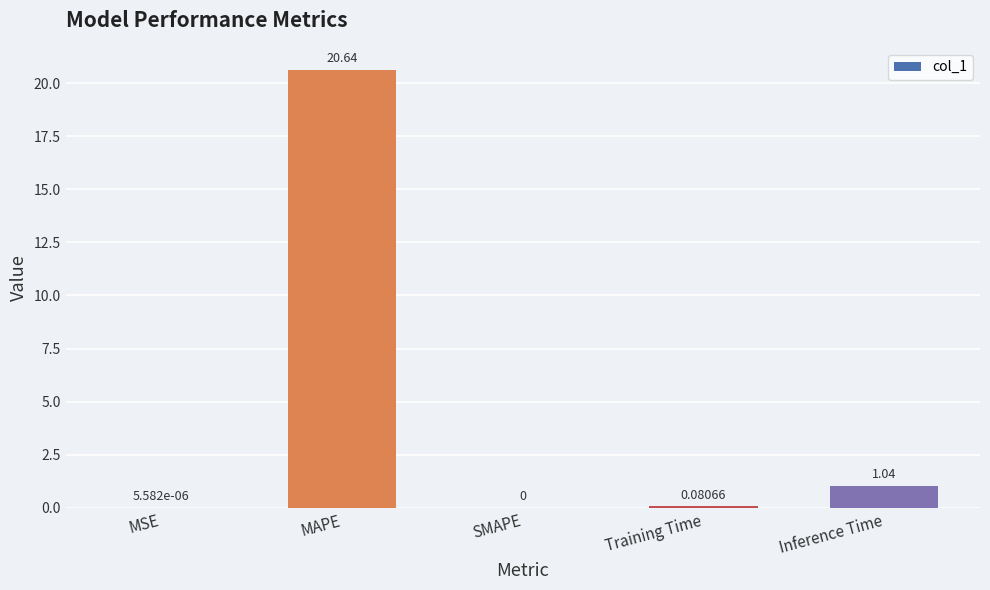

What is the sum of all values?

21.8